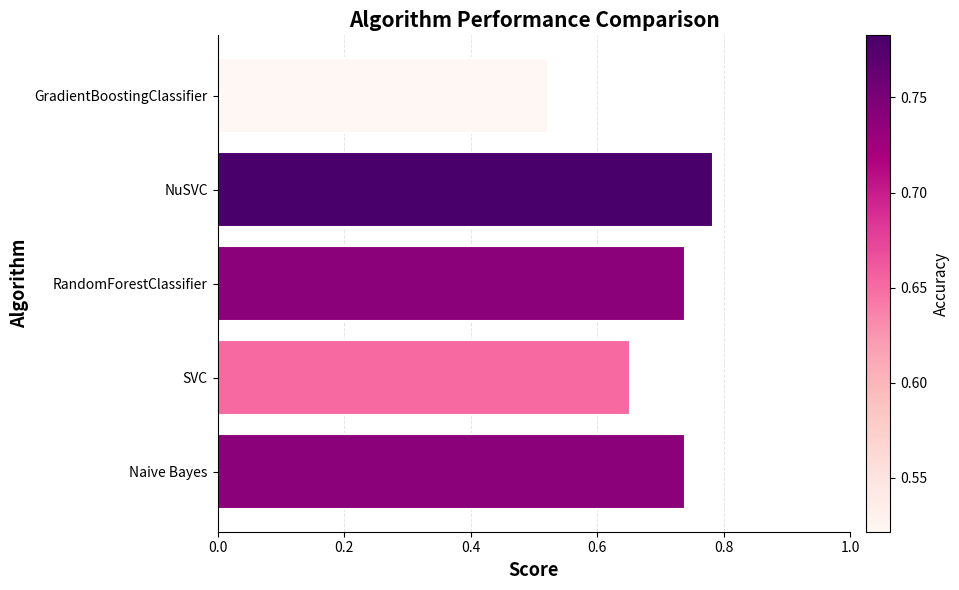

What is the difference between the second highest and second lowest values?

0.1